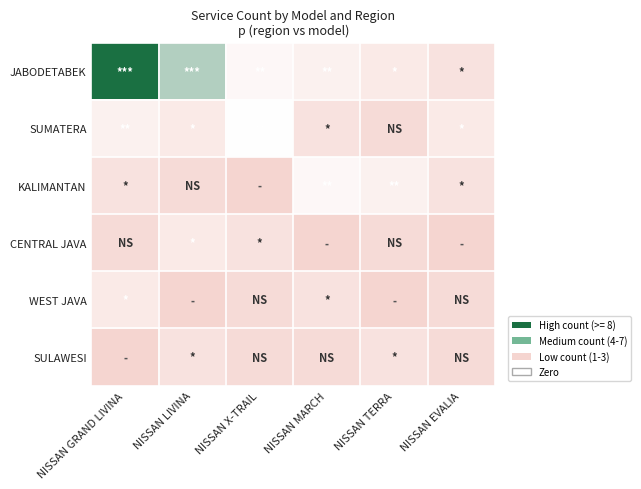

What is the difference between the highest and lowest values at NISSAN MARCH?

5